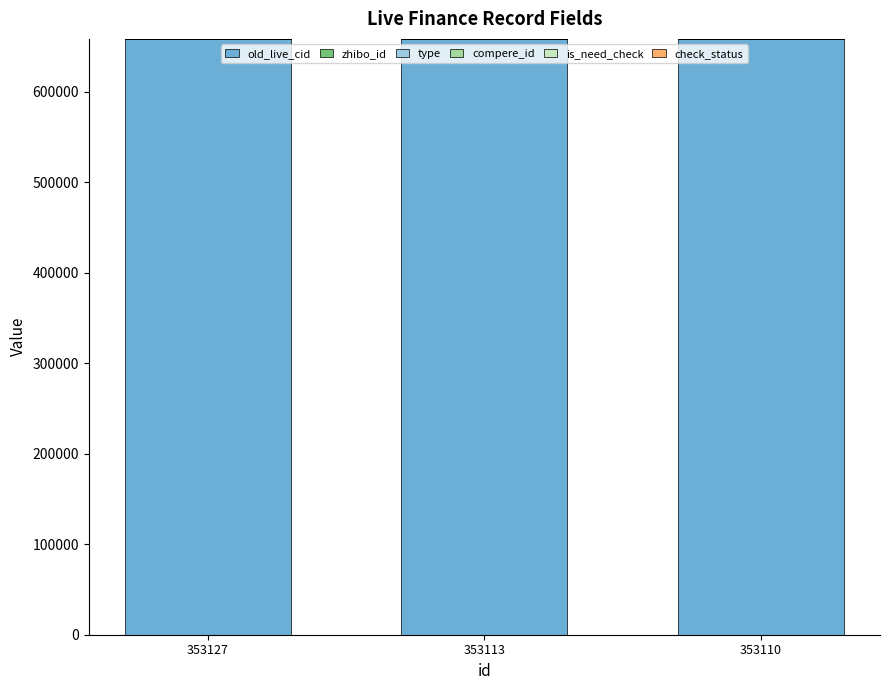

True or false: old_live_cid has a value of 1024325 at 353110.

False